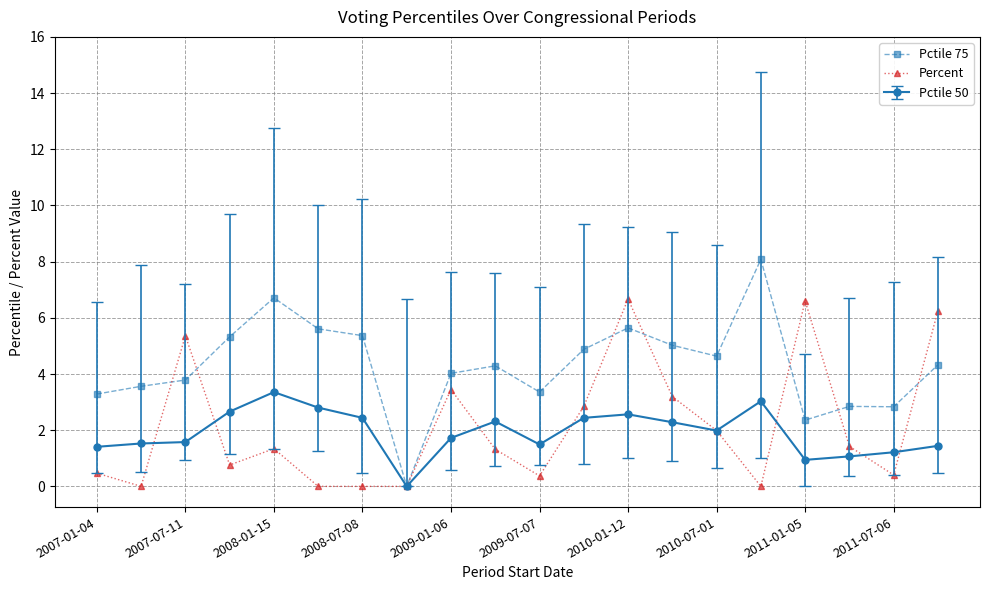

Which series has the largest range (max minus min)?

Pctile 75